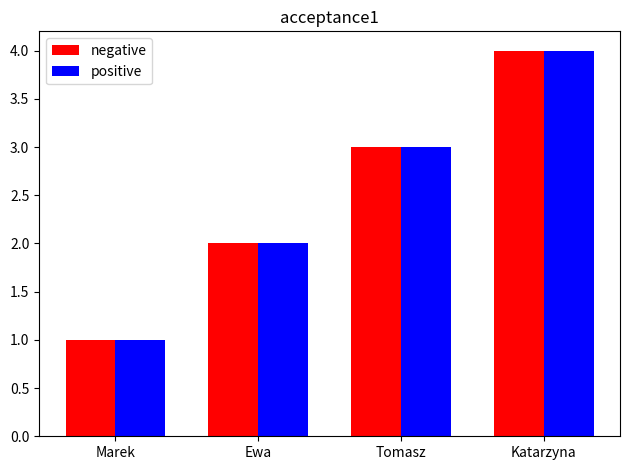

Reading left to right, extract all data points from this chart.

negative: Marek=1	Ewa=2	Tomasz=3	Katarzyna=4
positive: Marek=1	Ewa=2	Tomasz=3	Katarzyna=4